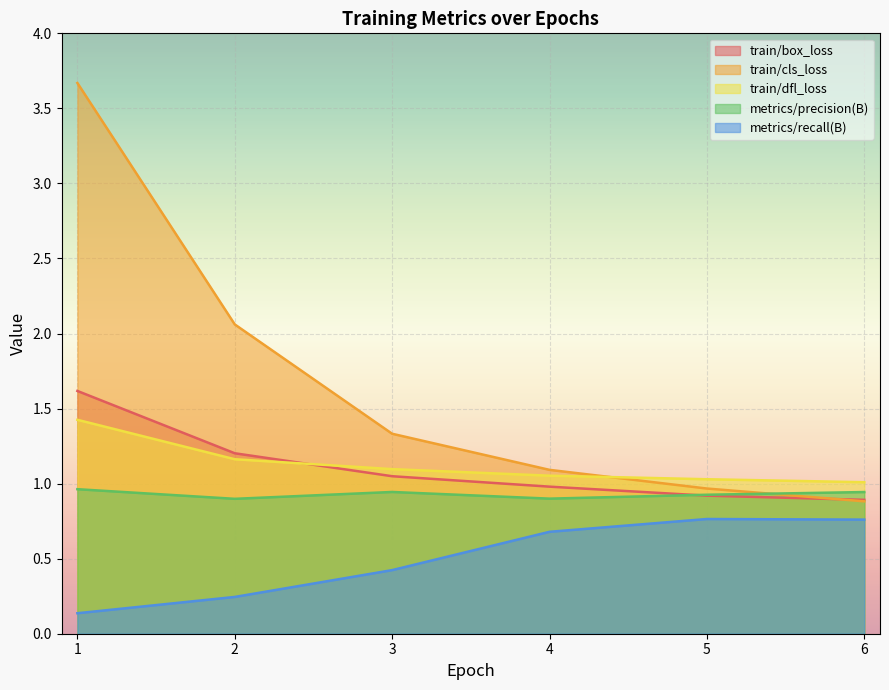

Which series ends up on top after the final intersection of train/box_loss and train/cls_loss?

train/box_loss